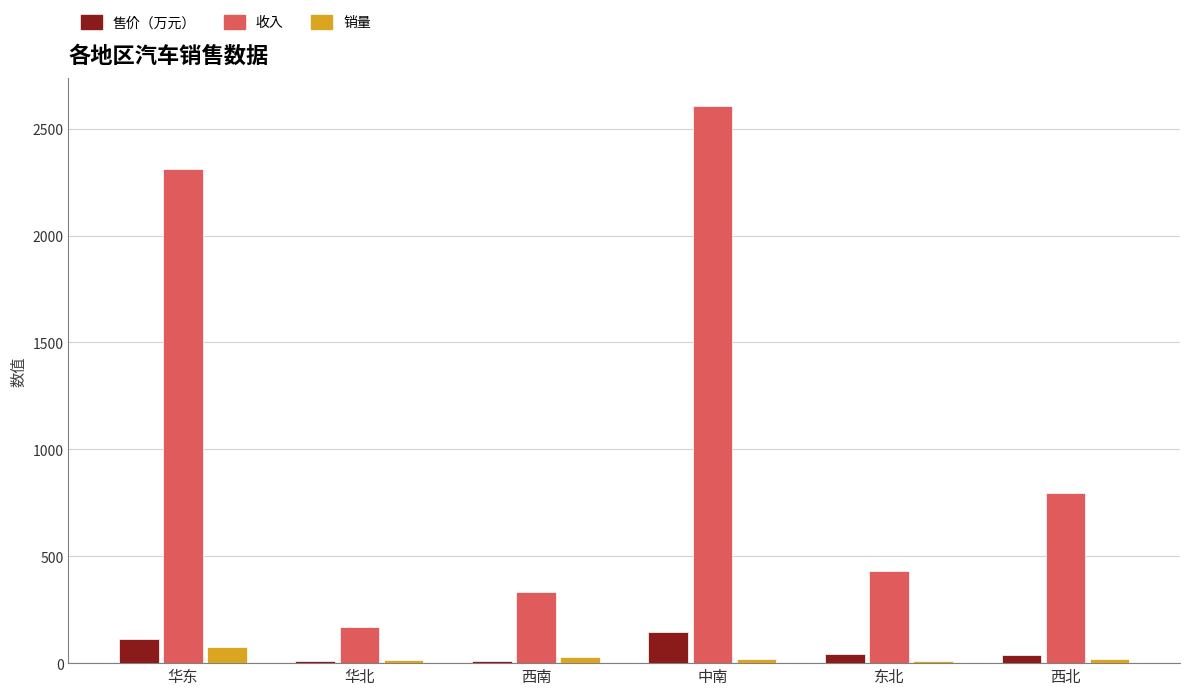

Where does the 售价（万元） series first go above 42?

华东